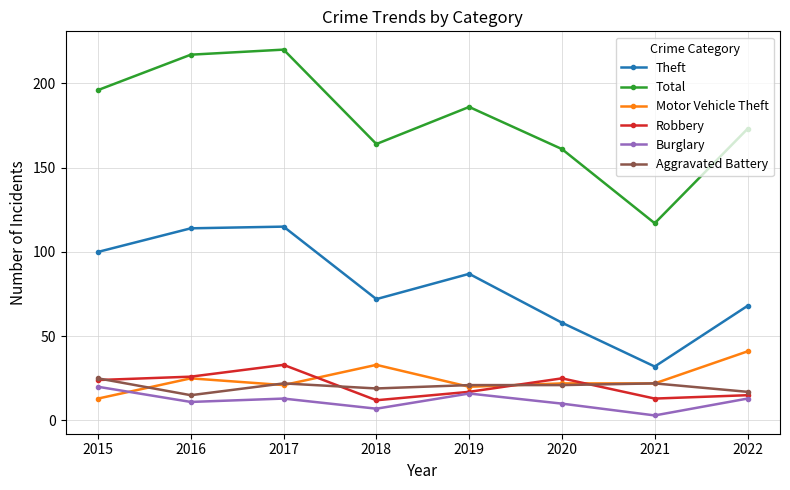

How many interior local peaks does the Total series have?

2